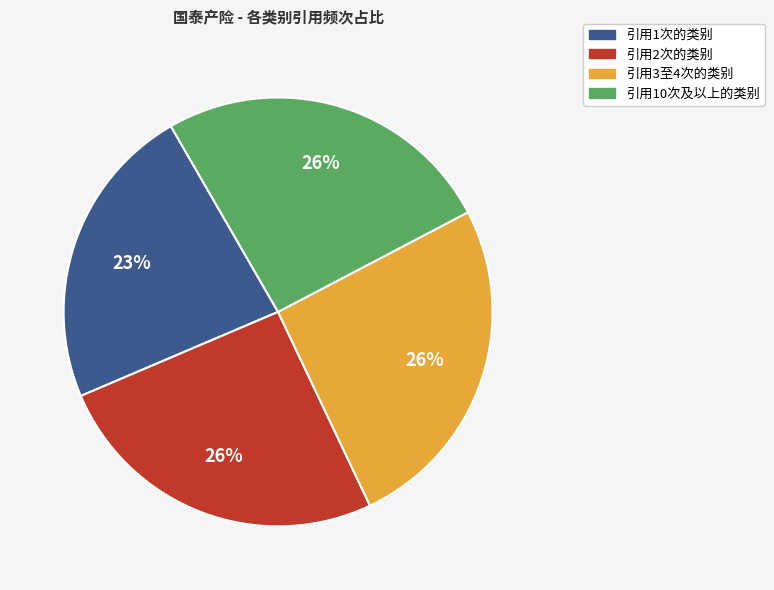

To the nearest percent, what is the average slice percentage?

25%